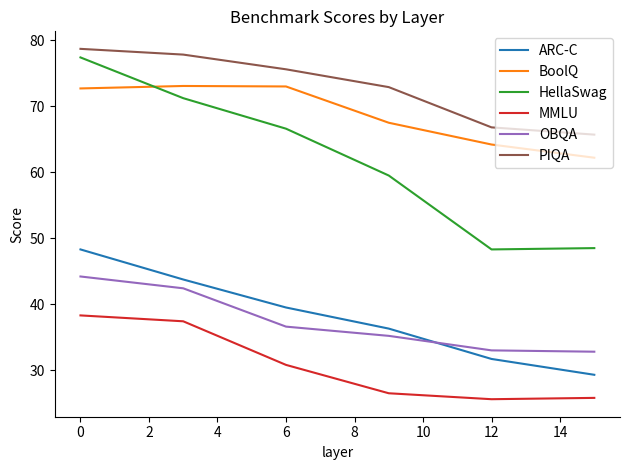

Which series has the largest range (max minus min)?

HellaSwag